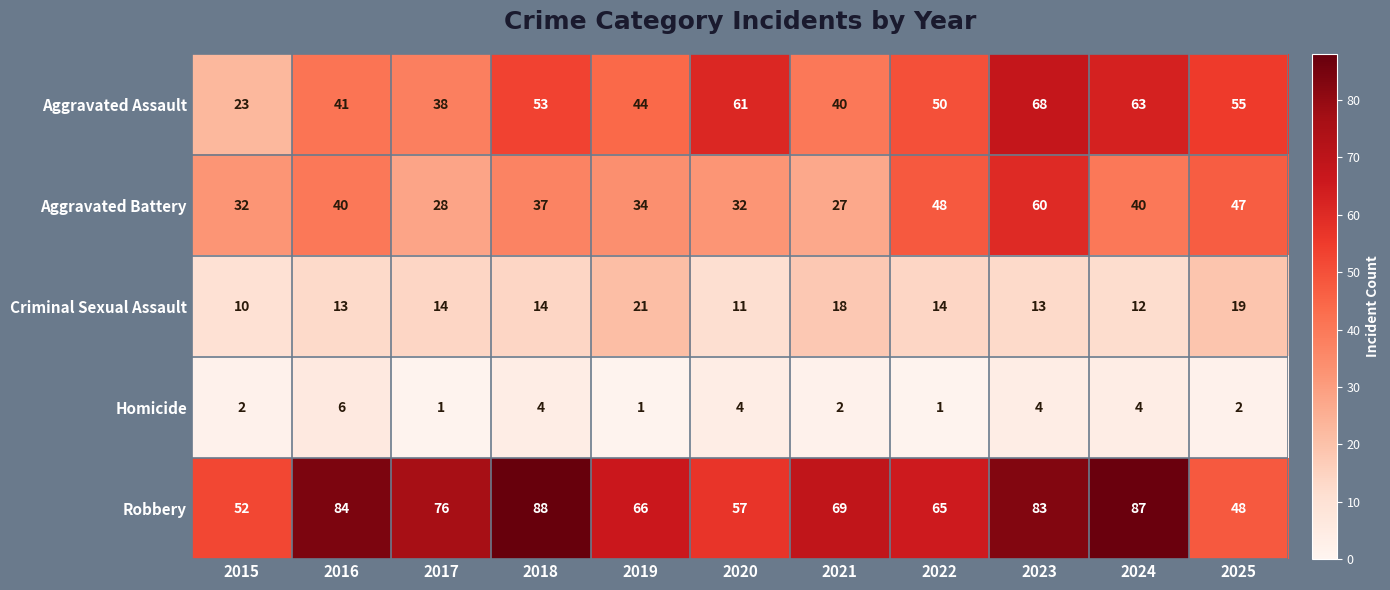

At which category does the chart reach its peak across all series?

2018